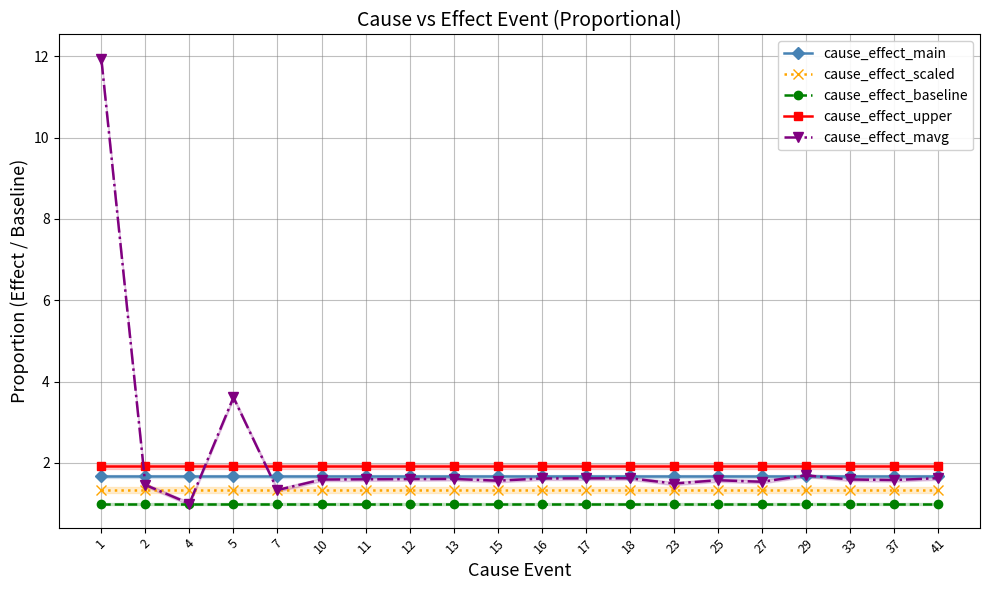

Which series changed the most between 16 and 18?

cause_effect_mavg